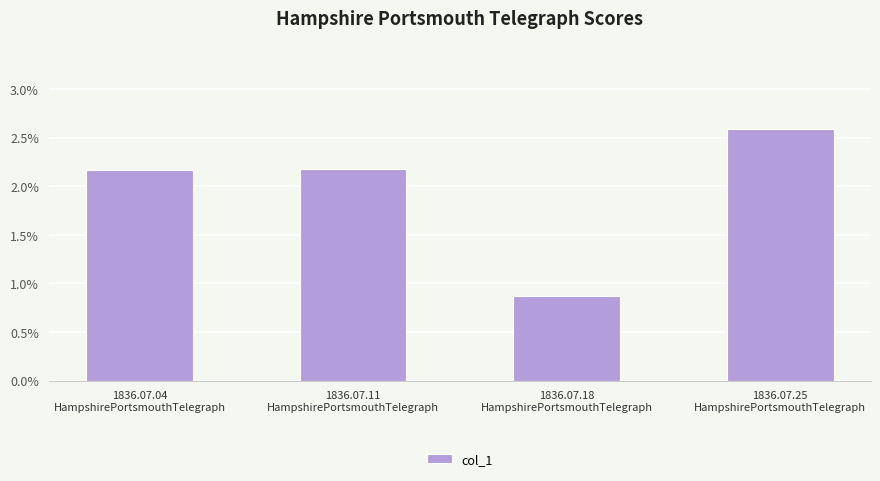

Are the bars horizontal?

No